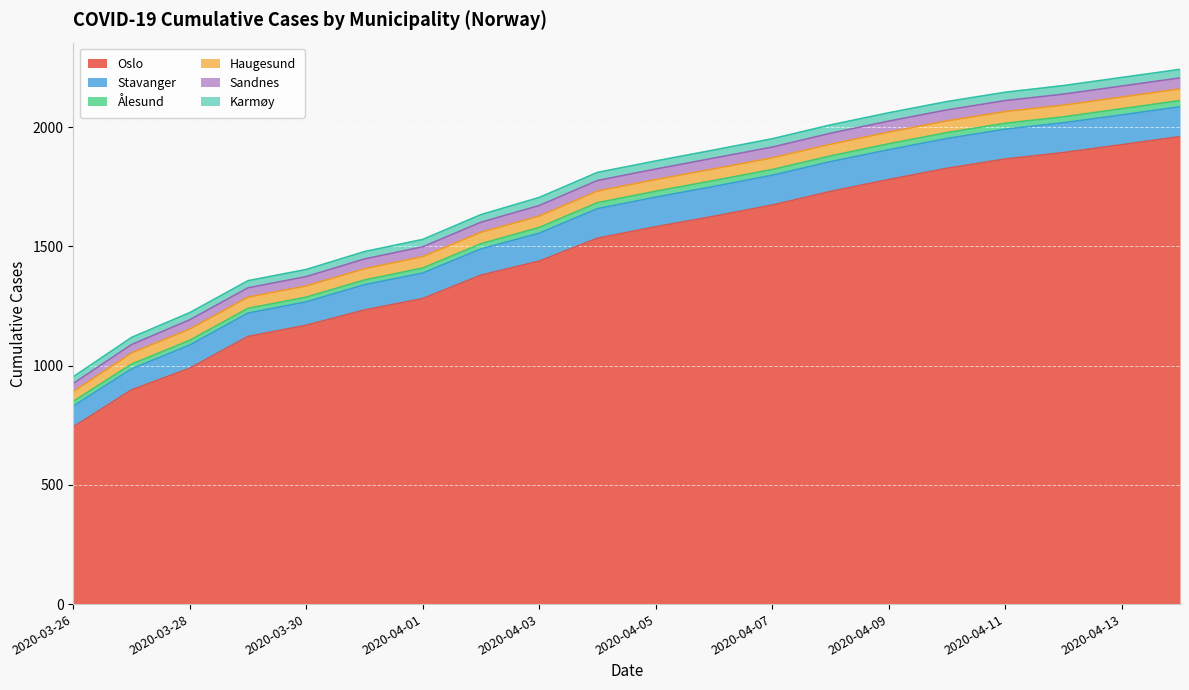

Where is Sandnes nearest to the value 40?

2020-03-28